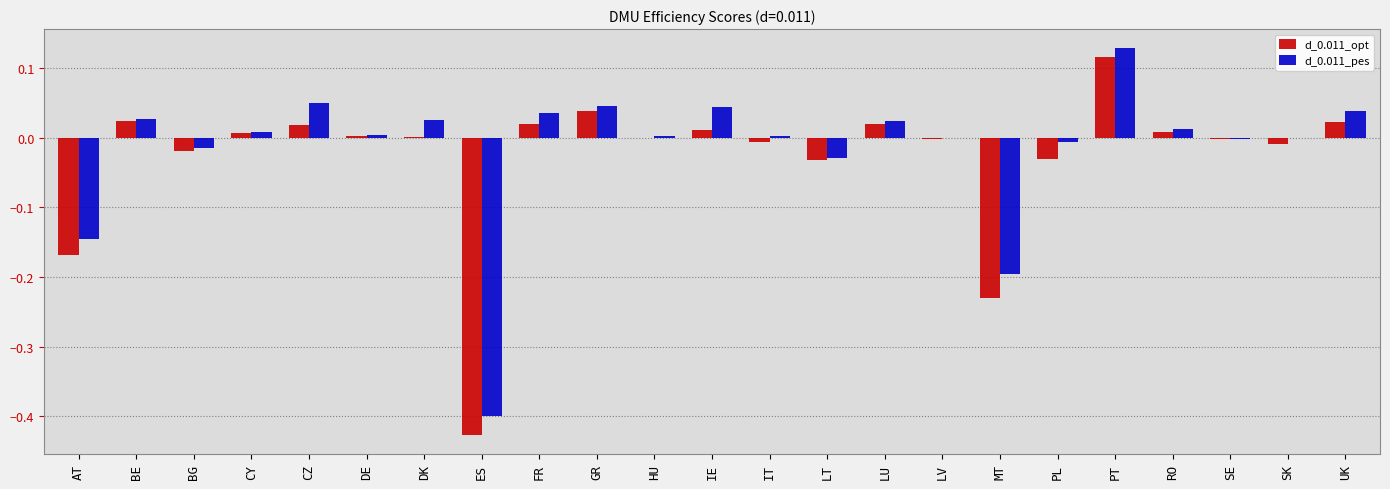

Which category has the highest value in the d_0.011_opt series?

PT